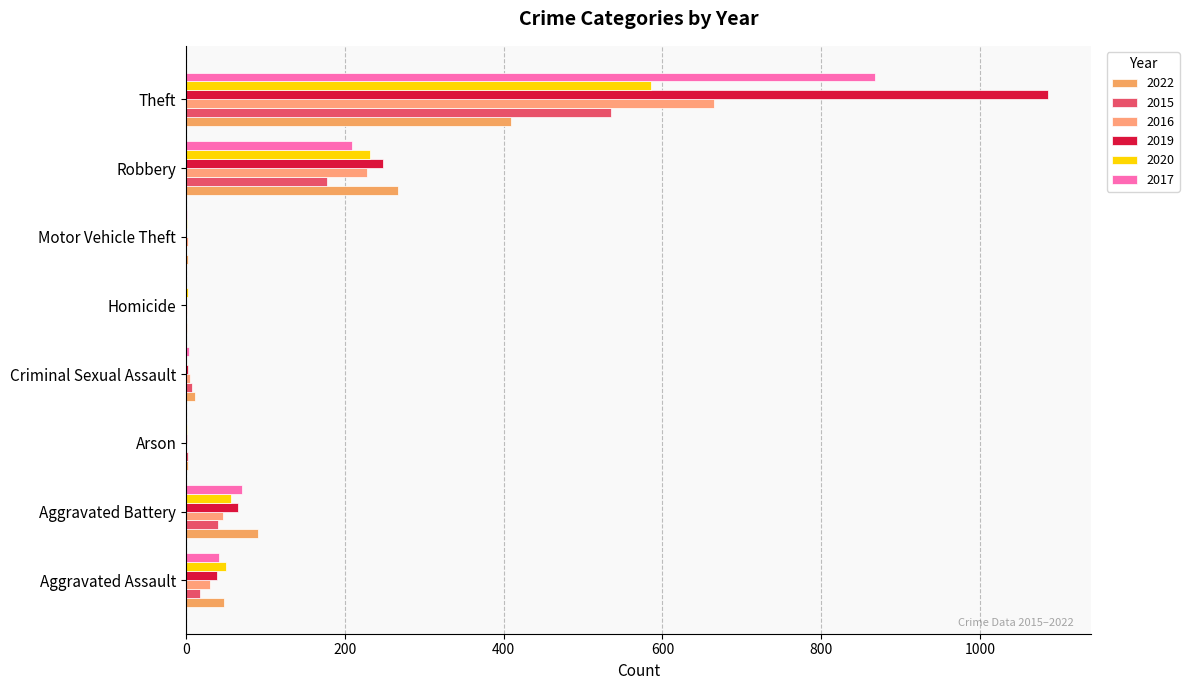

What is the difference between the second highest and second lowest values in the 2022 series?

265